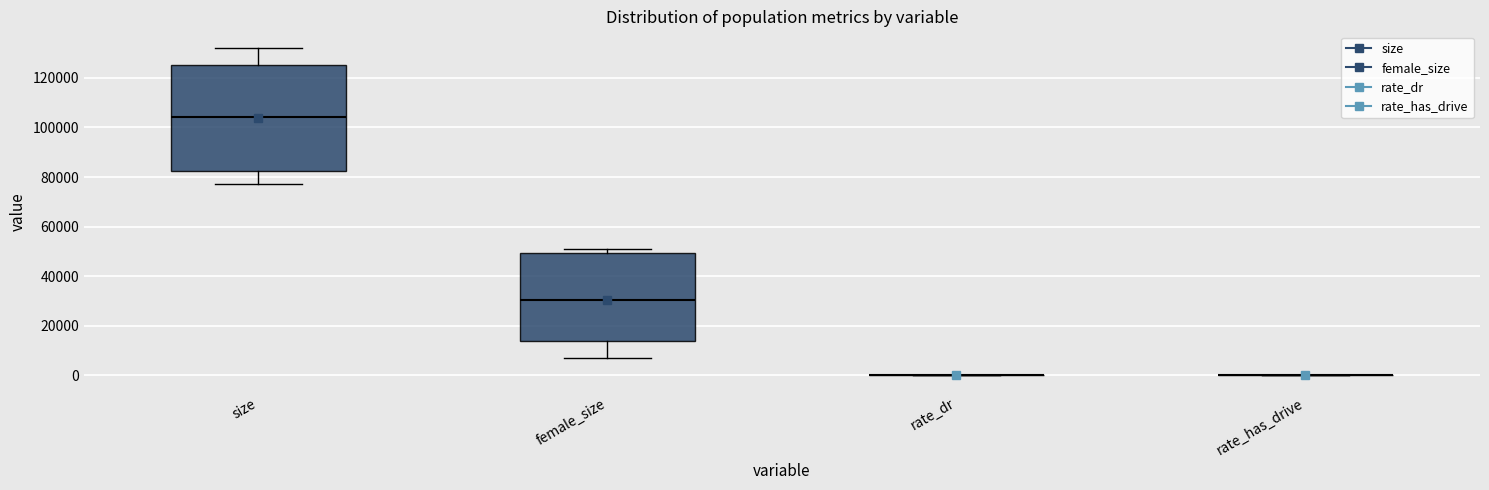

Where is the lower edge of the box for female_size on the y-axis? The values are not printed on the chart, so give them approximately, as read against the axis.

14000